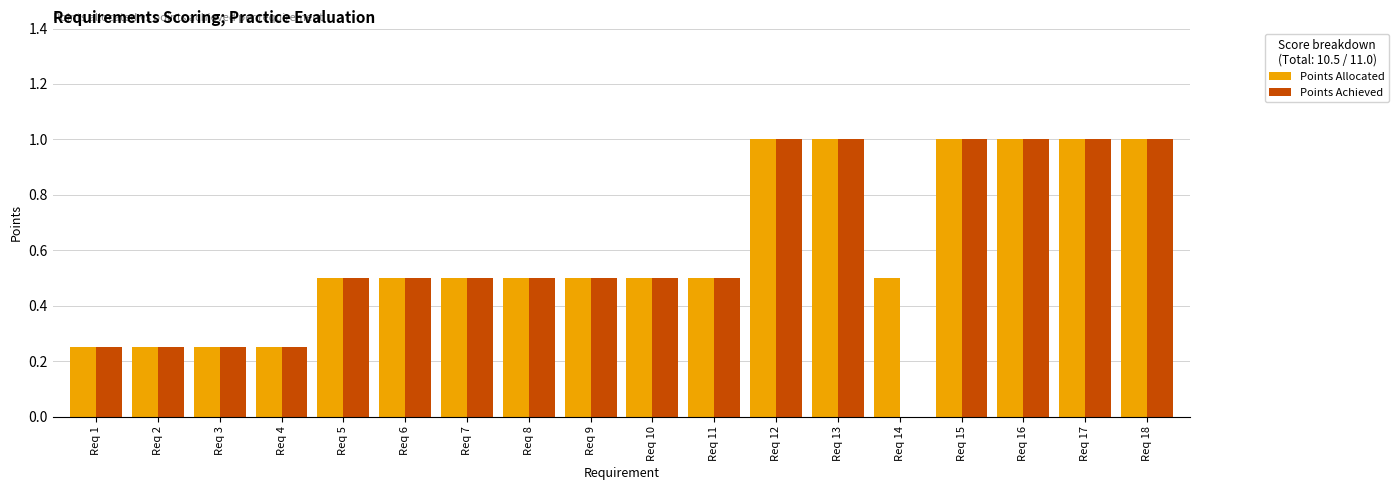

What is the sum of the Points Achieved values at Req 2 and Req 3?

0.5